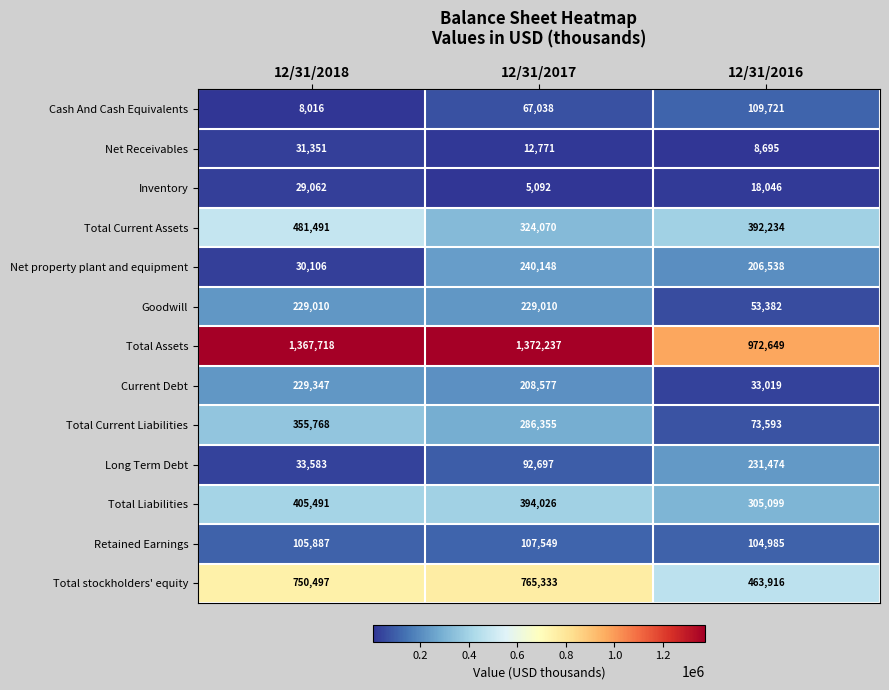

True or false: Current Debt has a value of 59414 at 12/31/2016.

False